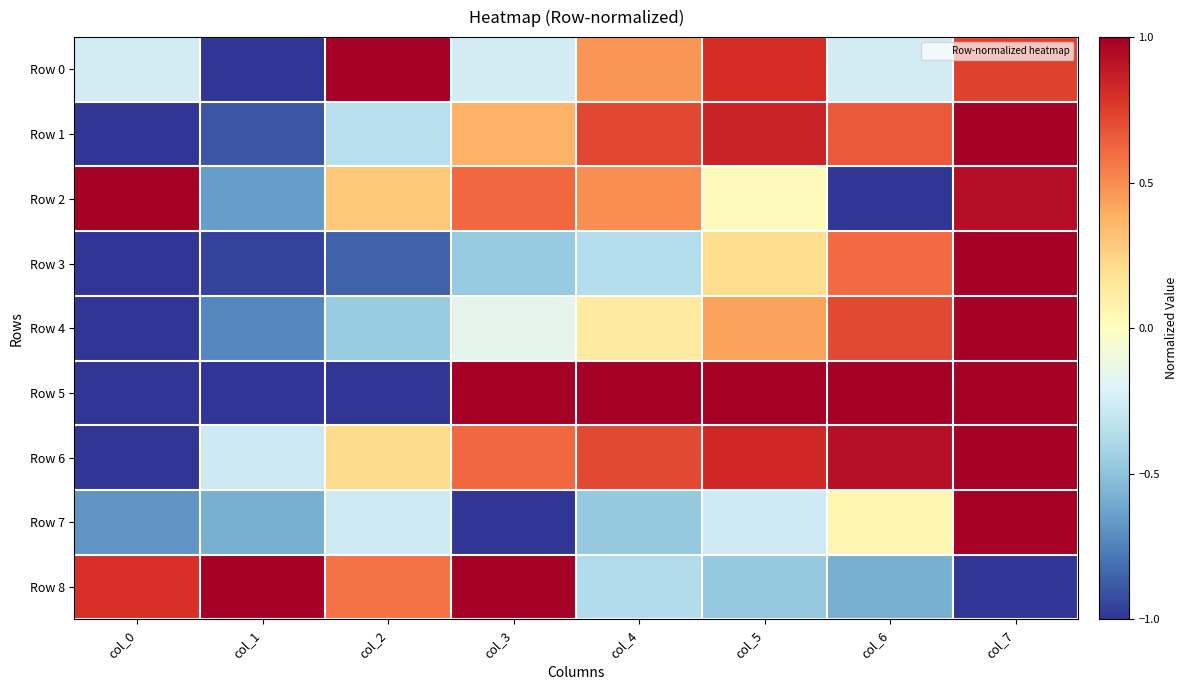

Which label corresponds to the smallest value in the chart?

col_1